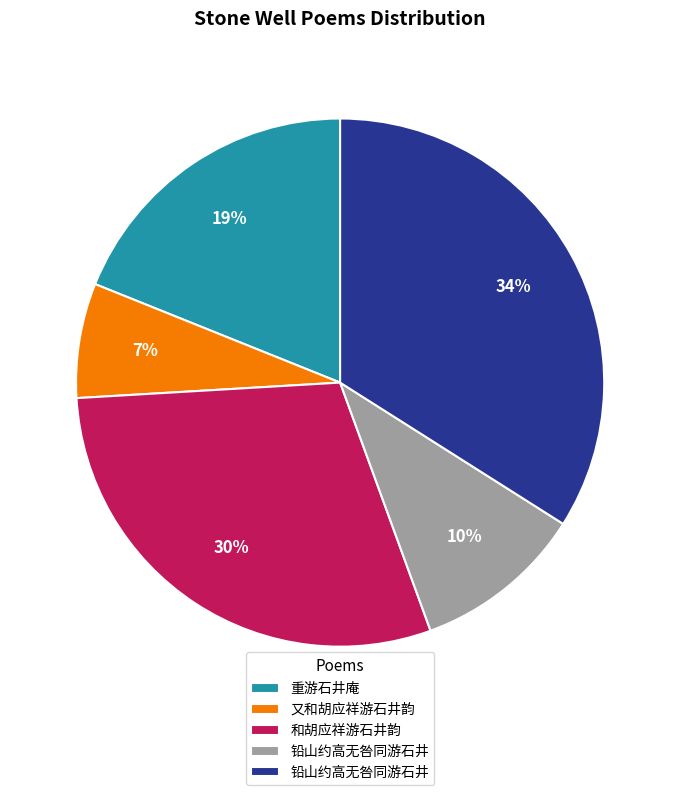

Is there any slice that represents more than half of the pie?

No